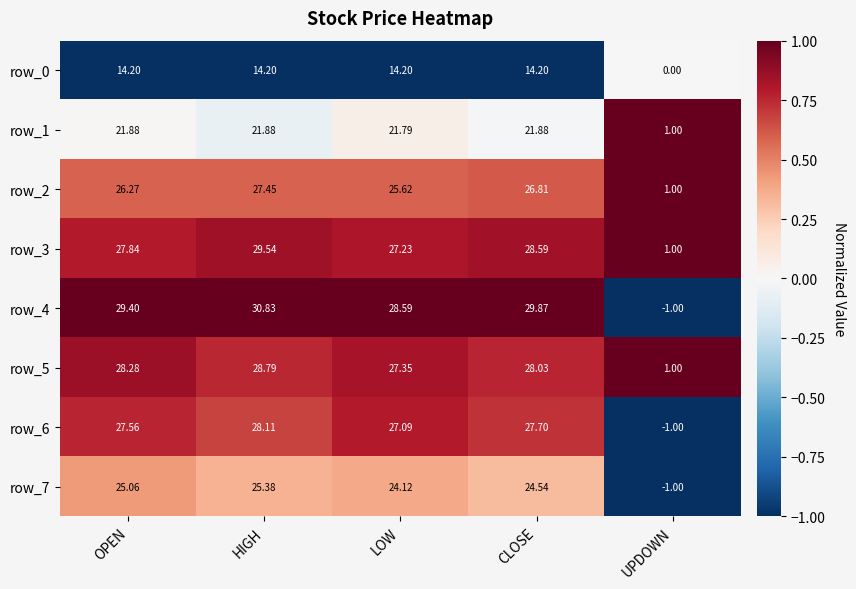

At how many categories does at least one series exceed 0?

5